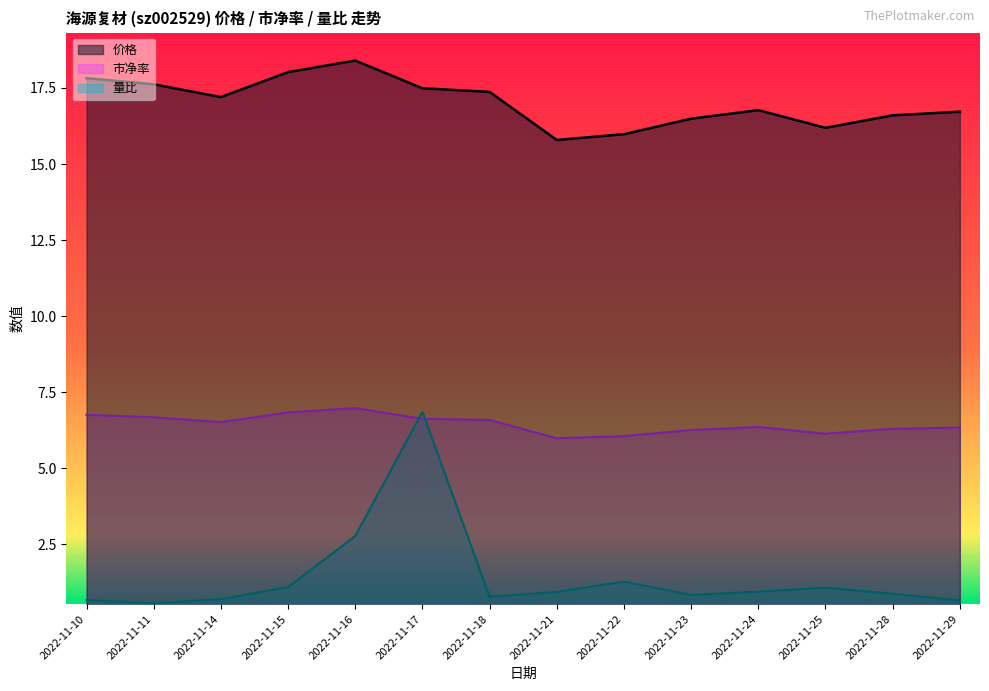

What are all the series names shown in the legend?

价格, 市净率, 量比